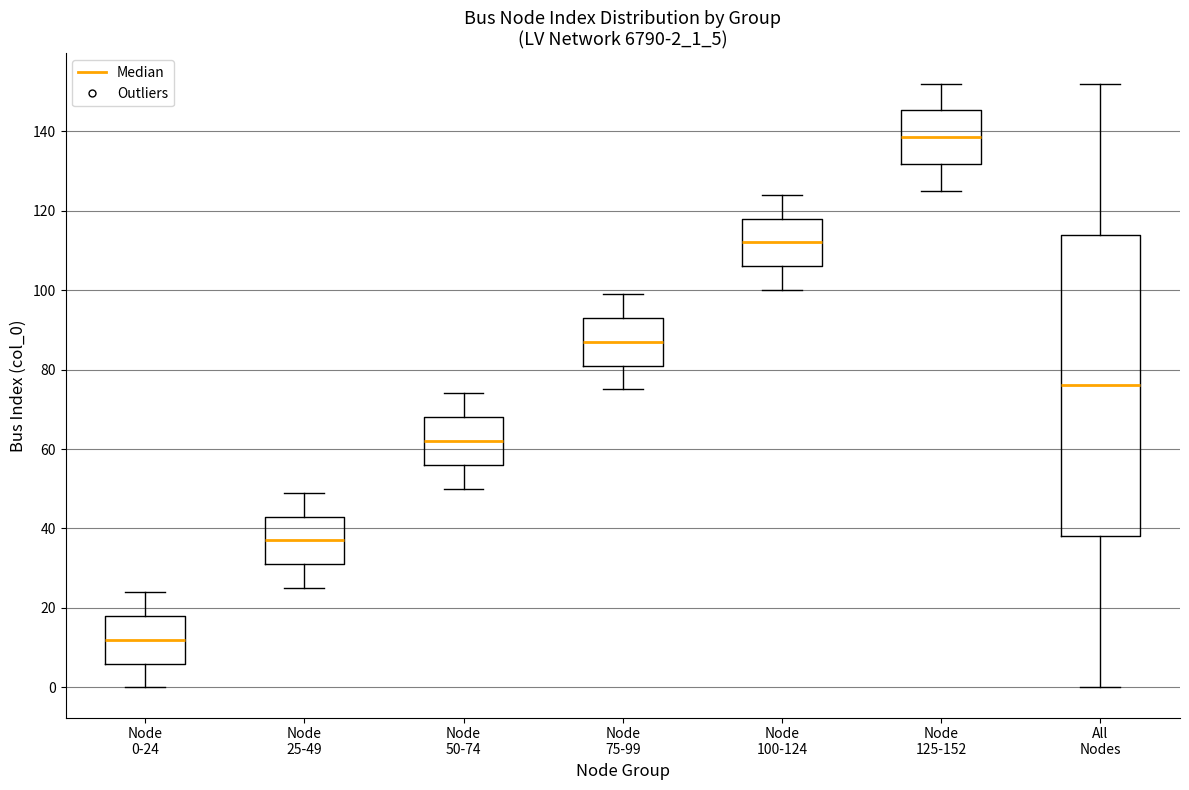

Where is the upper edge of the box for Node 75-99 on the y-axis? The values are not printed on the chart, so give them approximately, as read against the axis.

94